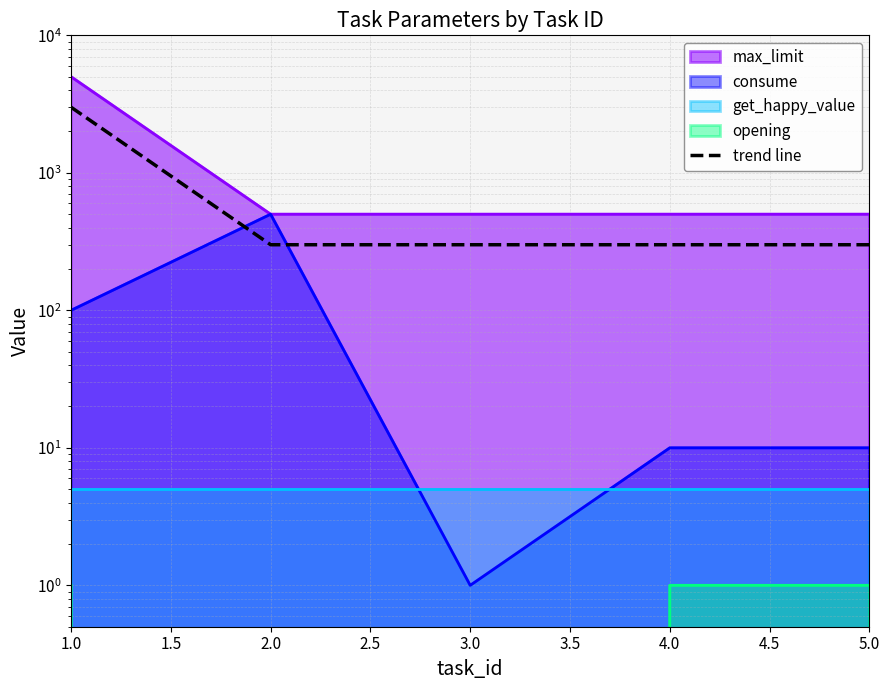

How many data points are above 300?

1